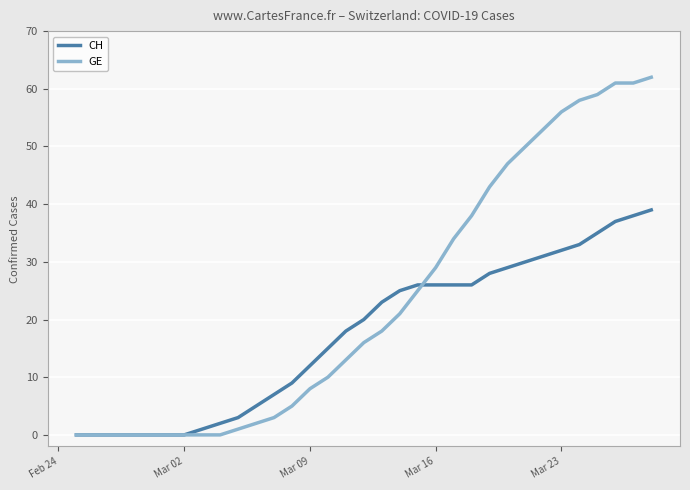

Which series has the largest range (max minus min)?

GE